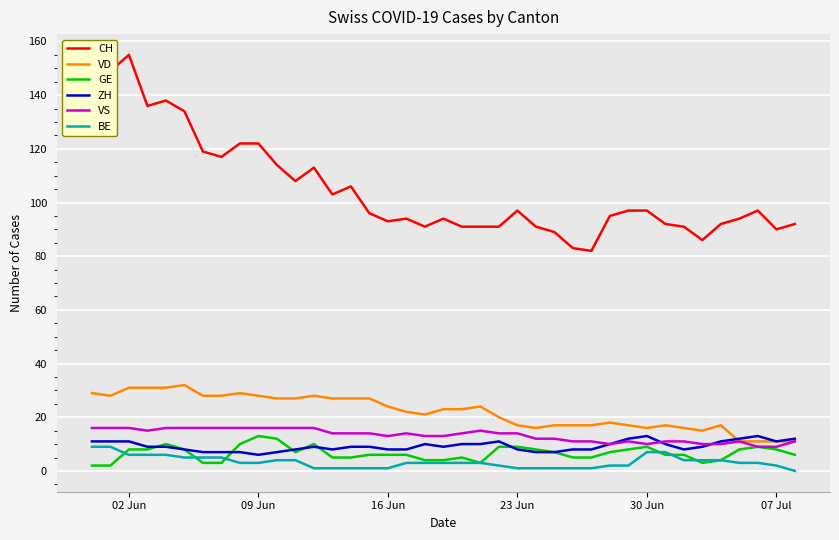

True or false: GE and CH intersect in this chart.

False